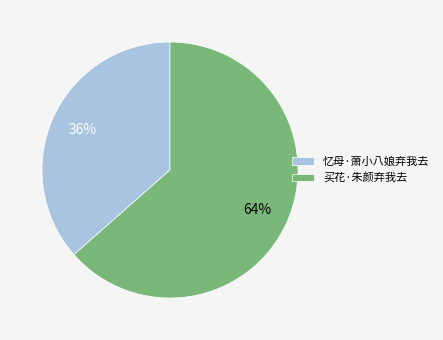

Which slice is the largest?

买花·朱颜弃我去